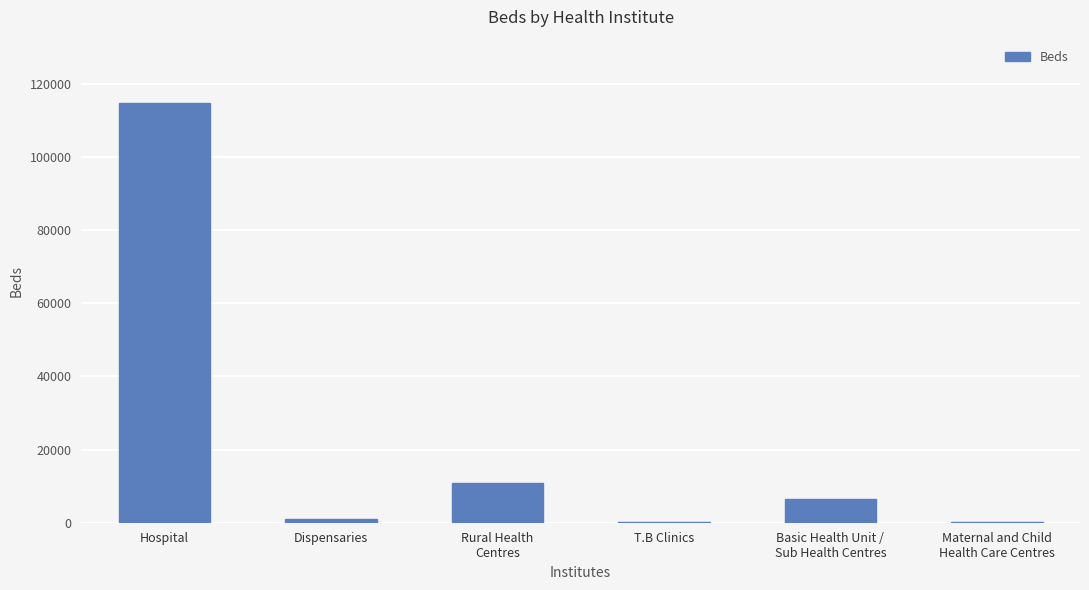

What is the sum of all values?

133707